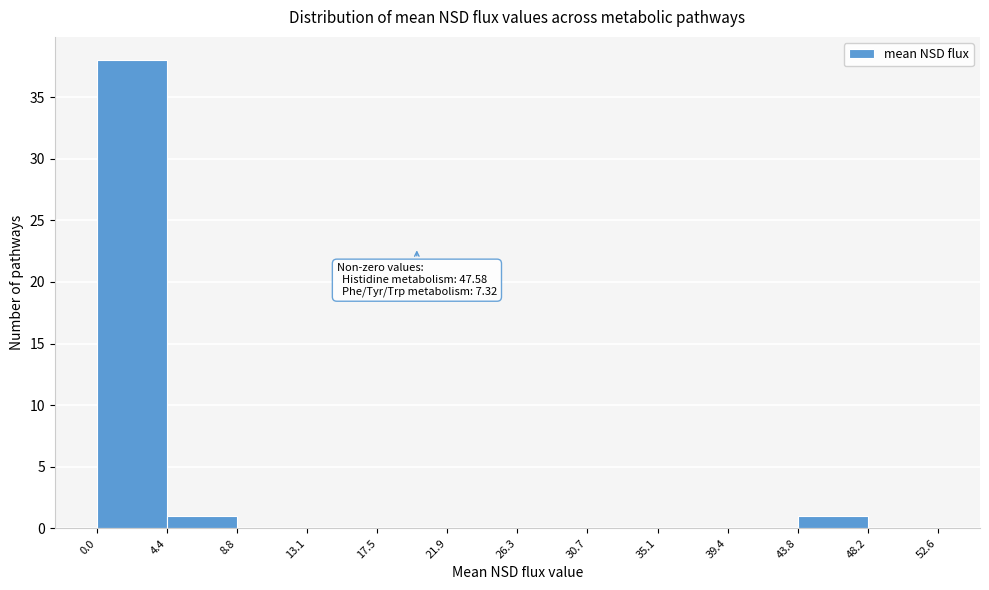

Over which range of the x-axis is the bar tallest?

0.0 to 4.4